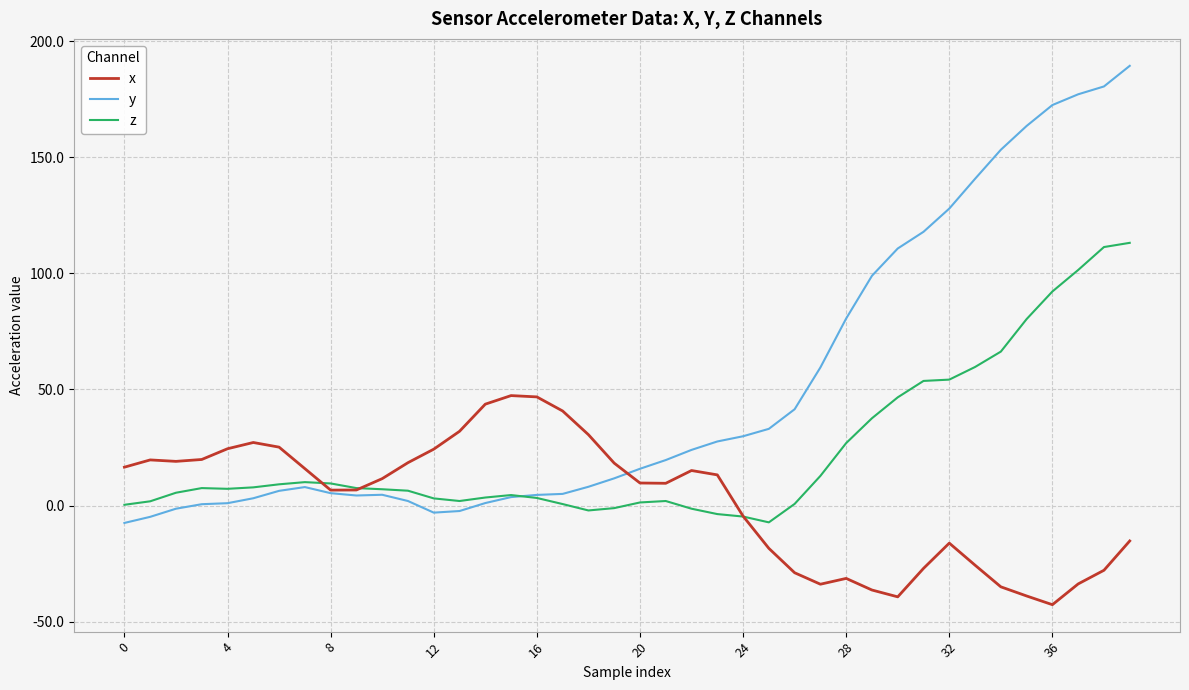

Does the chart display data point markers on the line(s)?

No